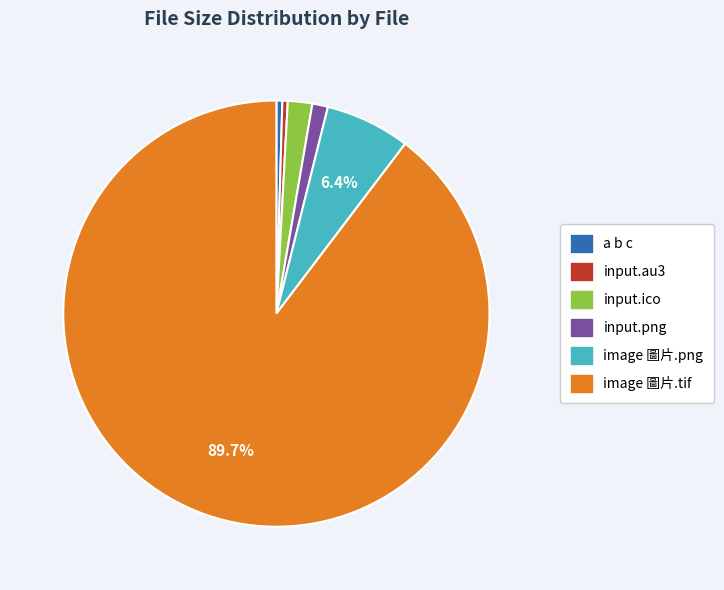

To the nearest percent, what is the difference between the largest and smallest slice percentages?

89%